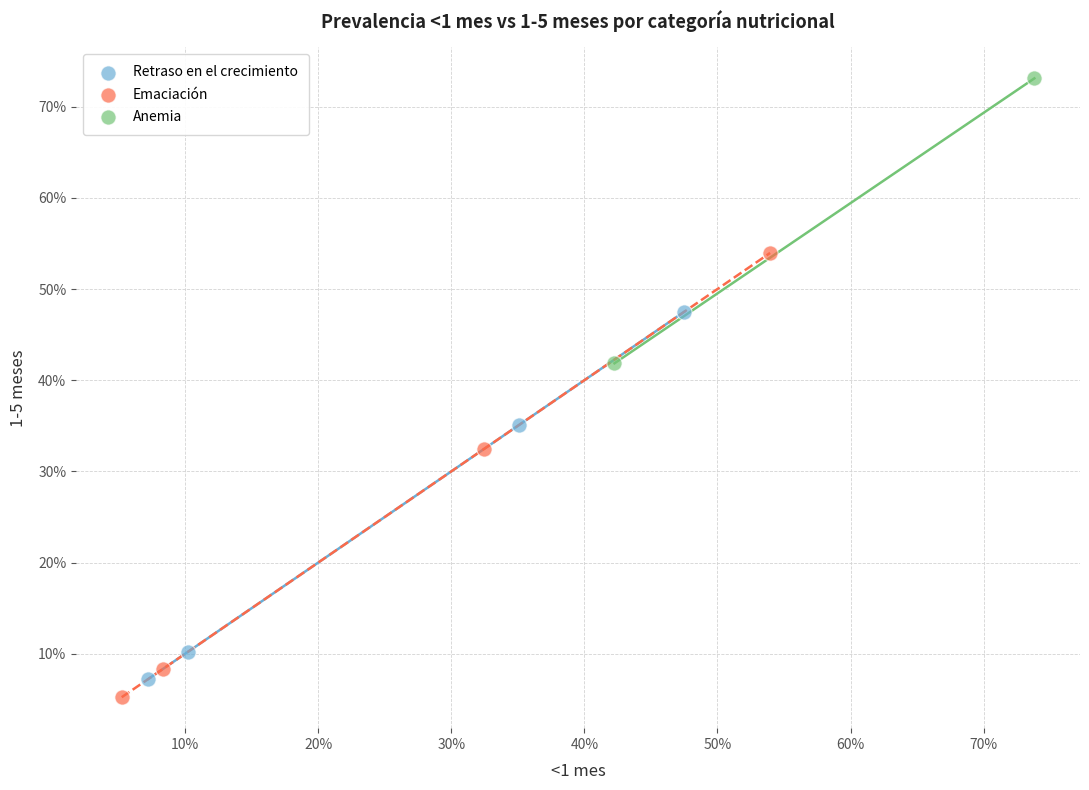

Which series reaches the maximum Y coordinate?

Anemia